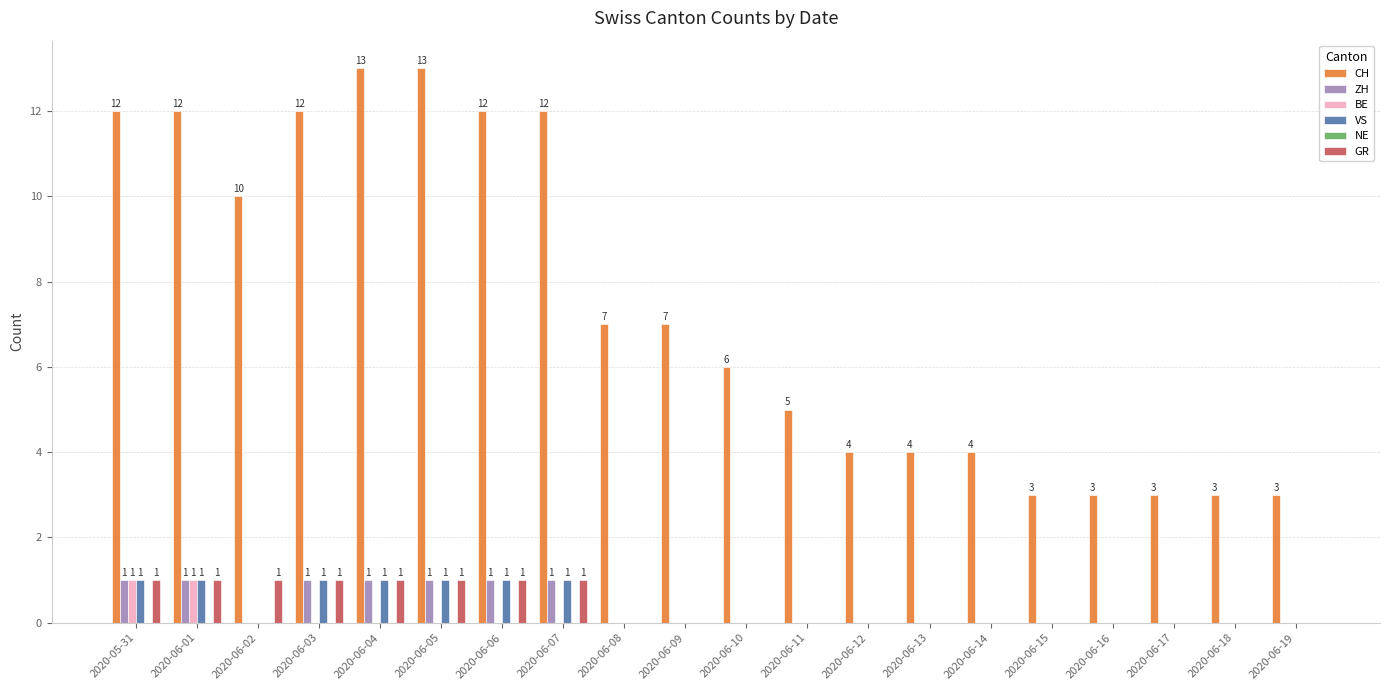

Which series changed the most between 2020-06-01 and 2020-06-14?

CH